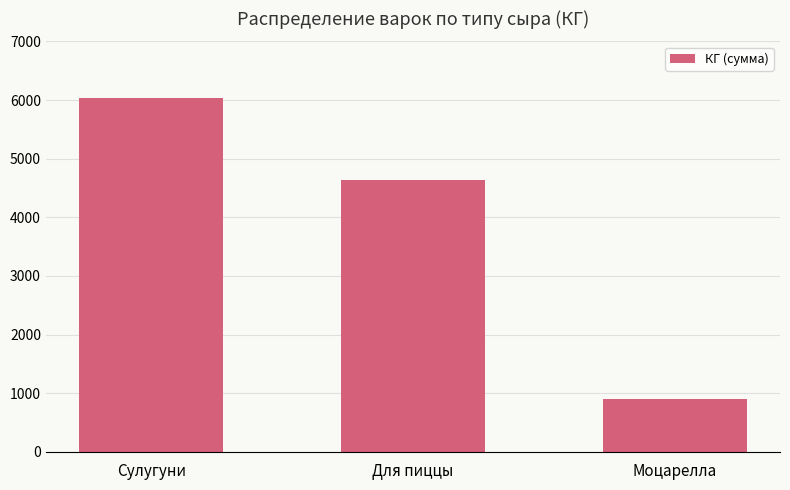

Where is the data nearest to the value 3467?

Для пиццы